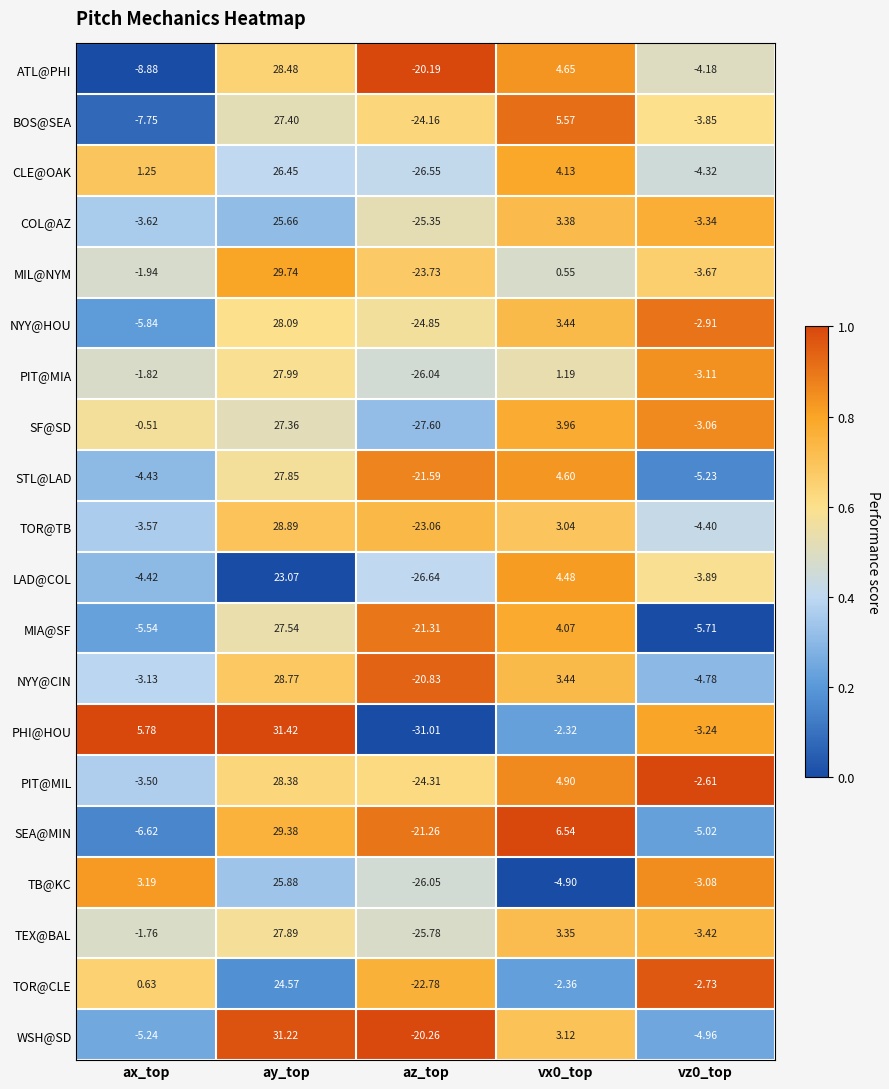

At vz0_top, list the series in order from largest to smallest.

PIT@MIL, TOR@CLE, NYY@HOU, SF@SD, TB@KC, PIT@MIA, PHI@HOU, COL@AZ, TEX@BAL, MIL@NYM, BOS@SEA, LAD@COL, ATL@PHI, CLE@OAK, TOR@TB, NYY@CIN, WSH@SD, SEA@MIN, STL@LAD, MIA@SF